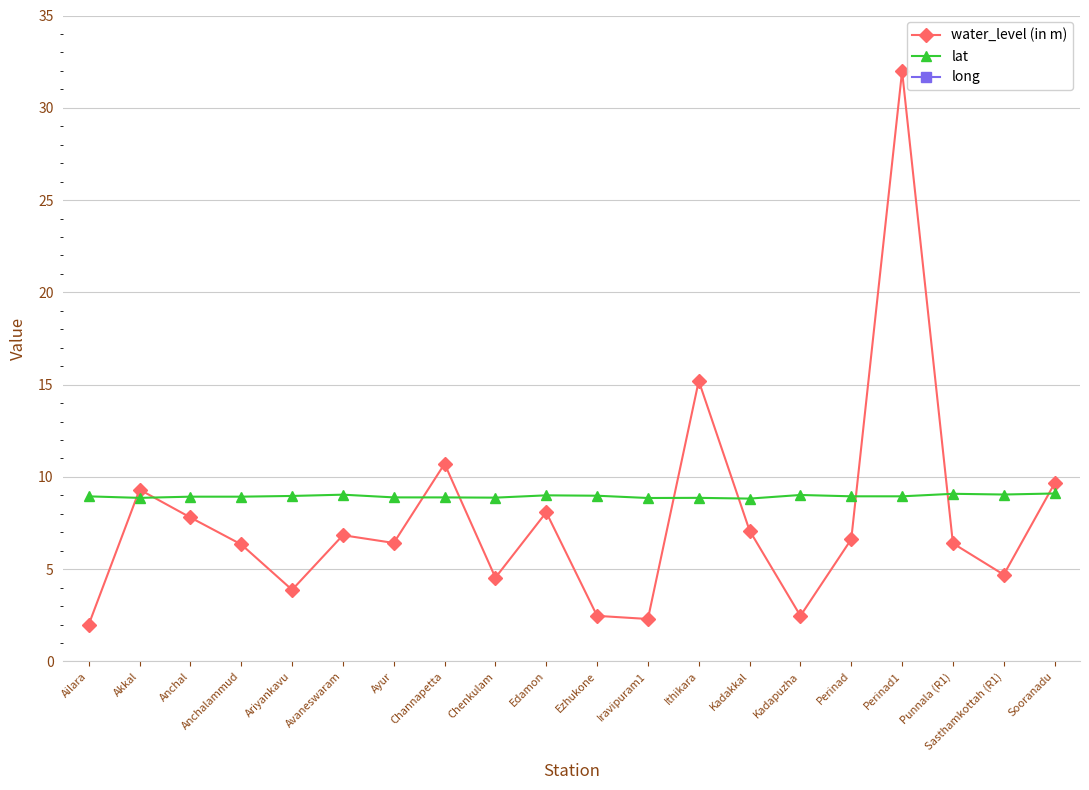

Which series has the largest total across all categories?

long